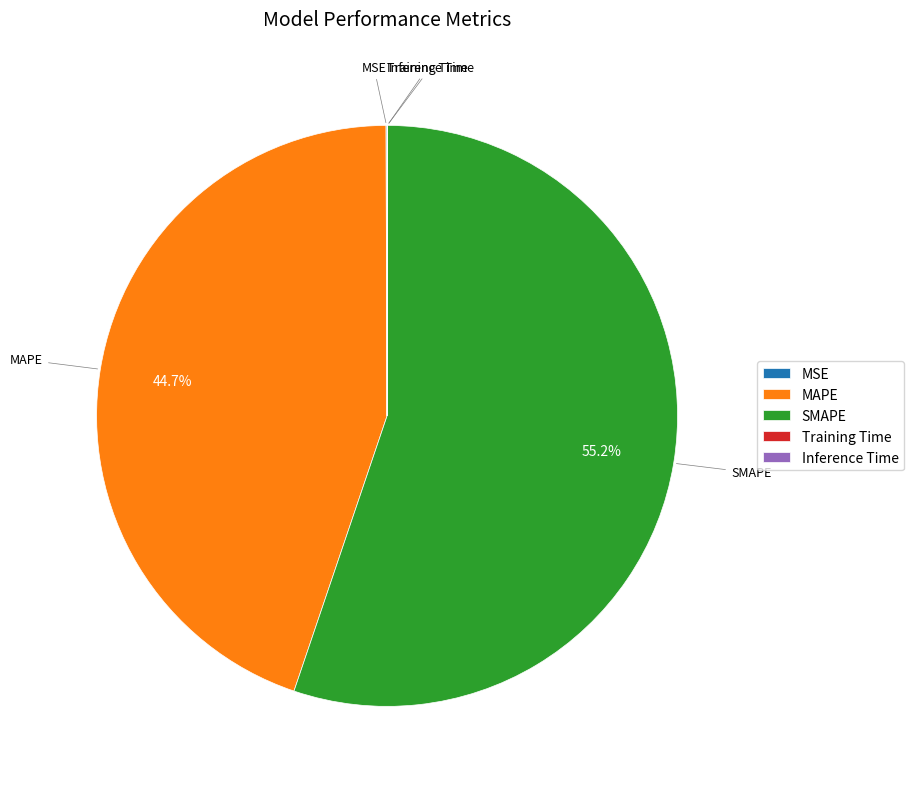

What is the largest slice in the pie chart?

SMAPE